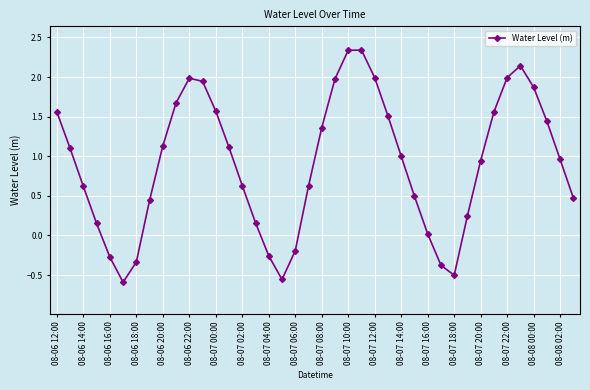

What is the difference between the maximum and minimum values?

2.9